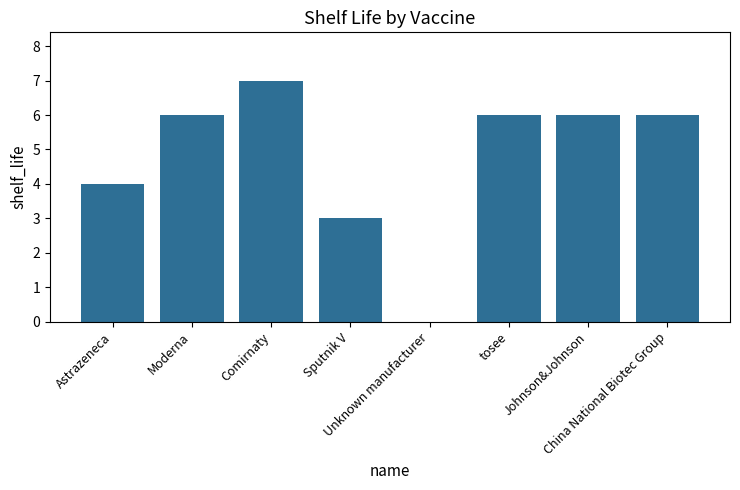

Count the values in the range 4 to 6.

5